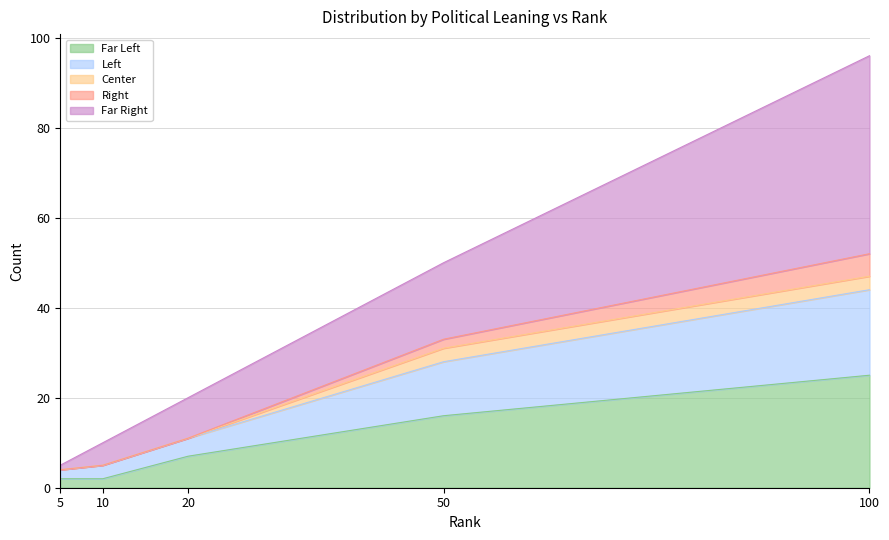

At which category is the sum across all series the highest?

100